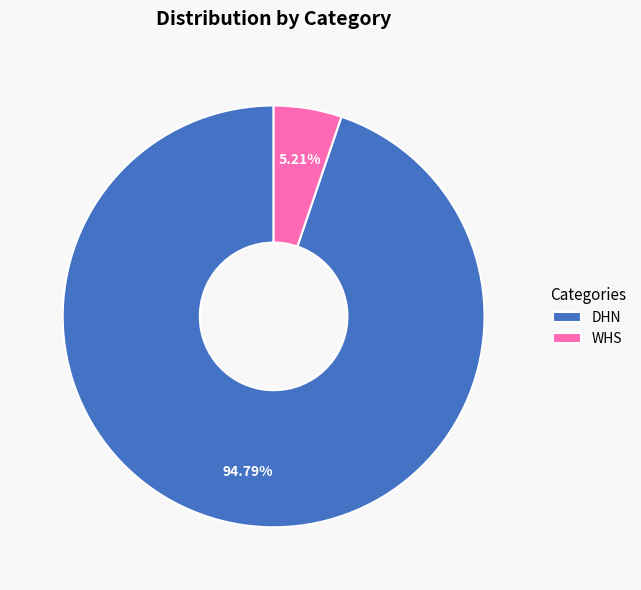

Which slice is the smallest?

WHS